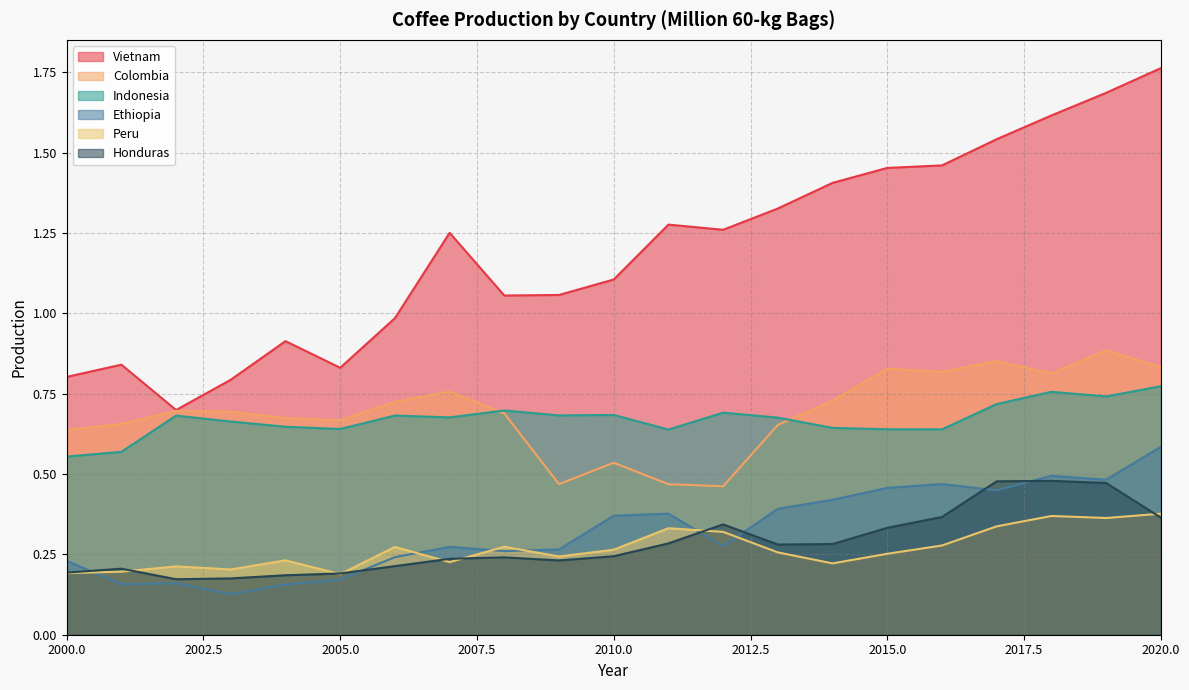

Reading left to right, what are all the values shown in this chart?

Vietnam: 0.8	0.8	0.7	0.8	0.9	0.8	1.0	1.3	1.1	1.1	1.1	1.3	1.3	1.3	1.4	1.5	1.5	1.5	1.6	1.7	1.8
Colombia: 0.6	0.7	0.7	0.7	0.7	0.7	0.7	0.8	0.7	0.5	0.5	0.5	0.5	0.7	0.7	0.8	0.8	0.9	0.8	0.9	0.8
Indonesia: 0.6	0.6	0.7	0.7	0.6	0.6	0.7	0.7	0.7	0.7	0.7	0.6	0.7	0.7	0.6	0.6	0.6	0.7	0.8	0.7	0.8
Ethiopia: 0.2	0.2	0.2	0.1	0.2	0.2	0.2	0.3	0.3	0.3	0.4	0.4	0.3	0.4	0.4	0.5	0.5	0.4	0.5	0.5	0.6
Peru: 0.2	0.2	0.2	0.2	0.2	0.2	0.3	0.2	0.3	0.2	0.3	0.3	0.3	0.3	0.2	0.3	0.3	0.3	0.4	0.4	0.4
Honduras: 0.2	0.2	0.2	0.2	0.2	0.2	0.2	0.2	0.2	0.2	0.2	0.3	0.3	0.3	0.3	0.3	0.4	0.5	0.5	0.5	0.4